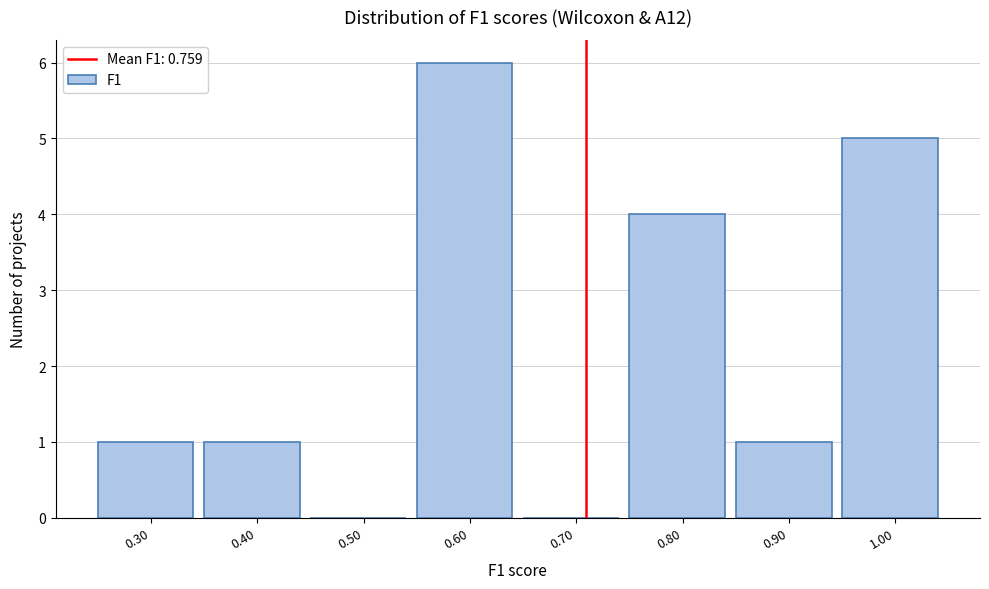

Reading left to right, extract all data points from this chart.

0.30=1	0.40=1	0.50=0	0.60=6	0.70=0	0.80=4	0.90=1	1.00=5